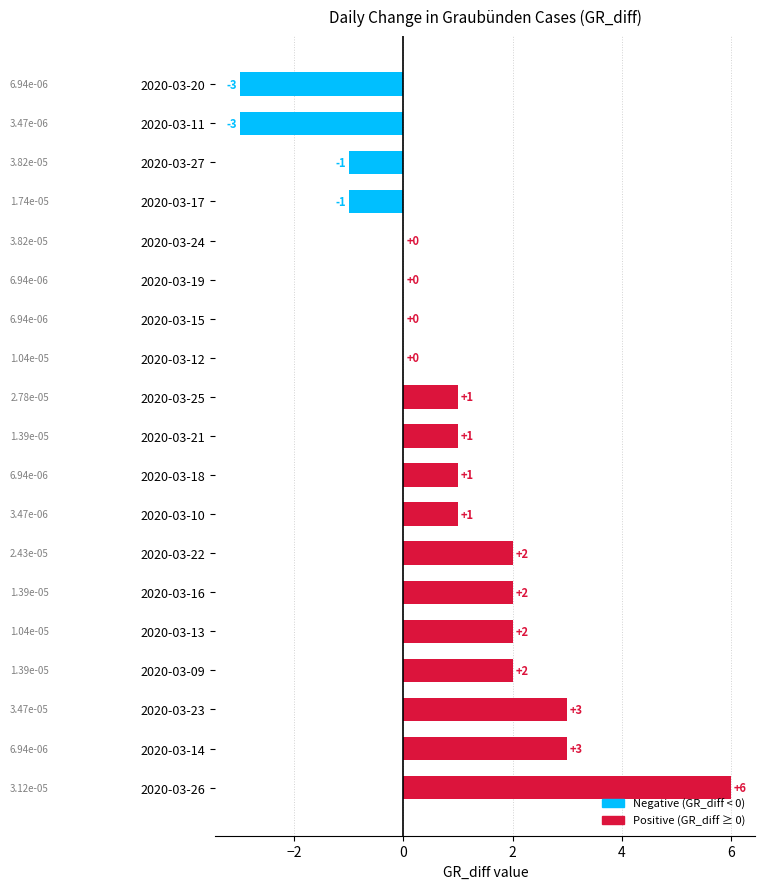

Which category has the highest value across all series?

2020-03-26